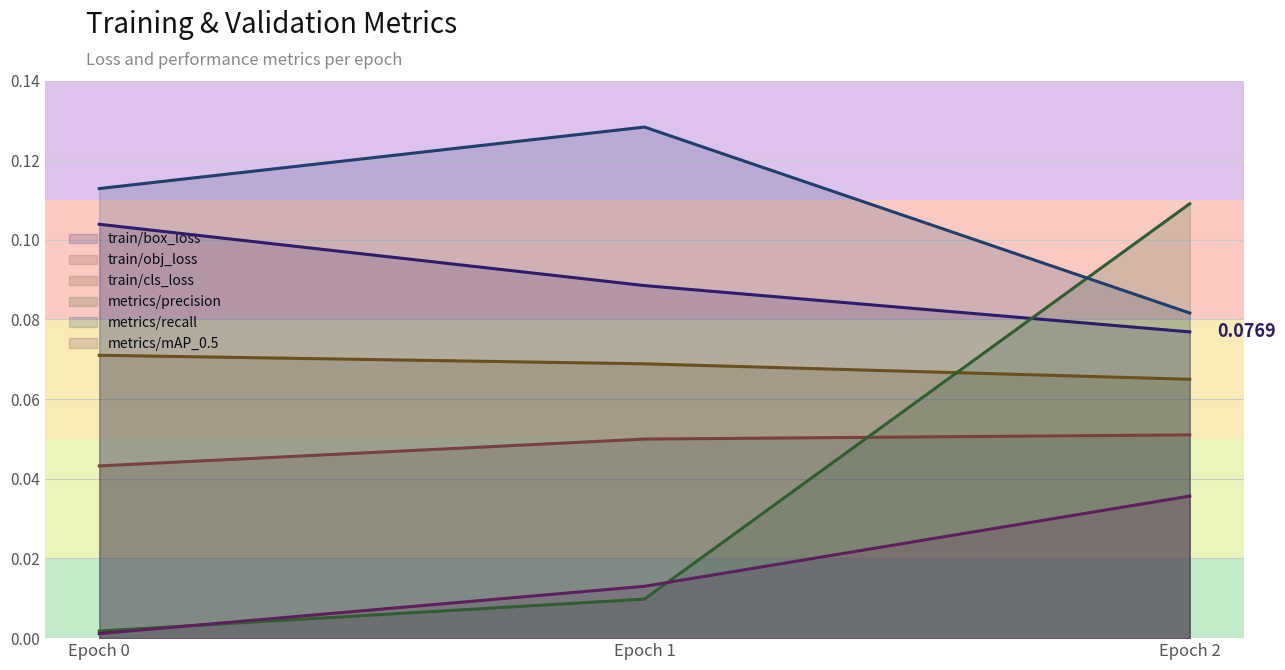

The train/obj_loss series shows 0.0 at 1. True or false?

False